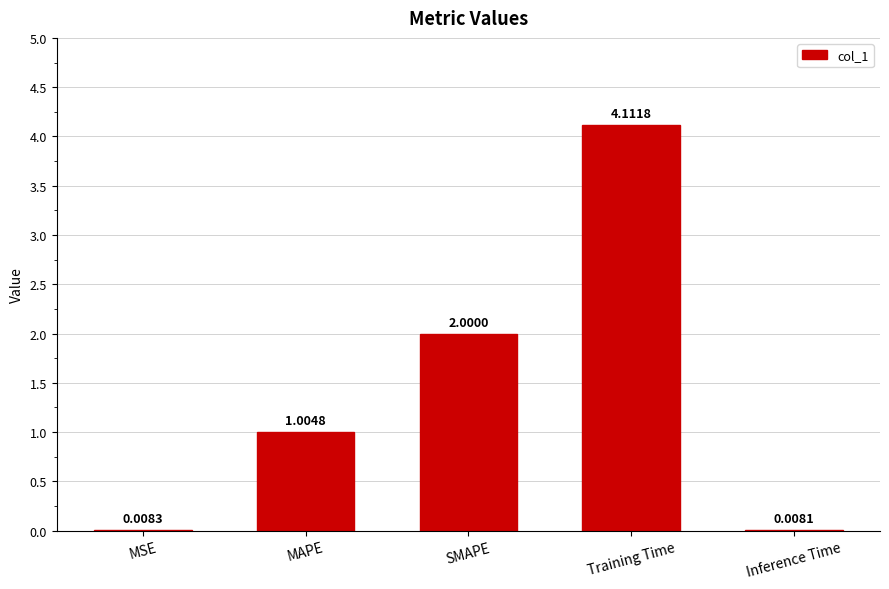

What is the change in value from MAPE to Inference Time?

-1.0